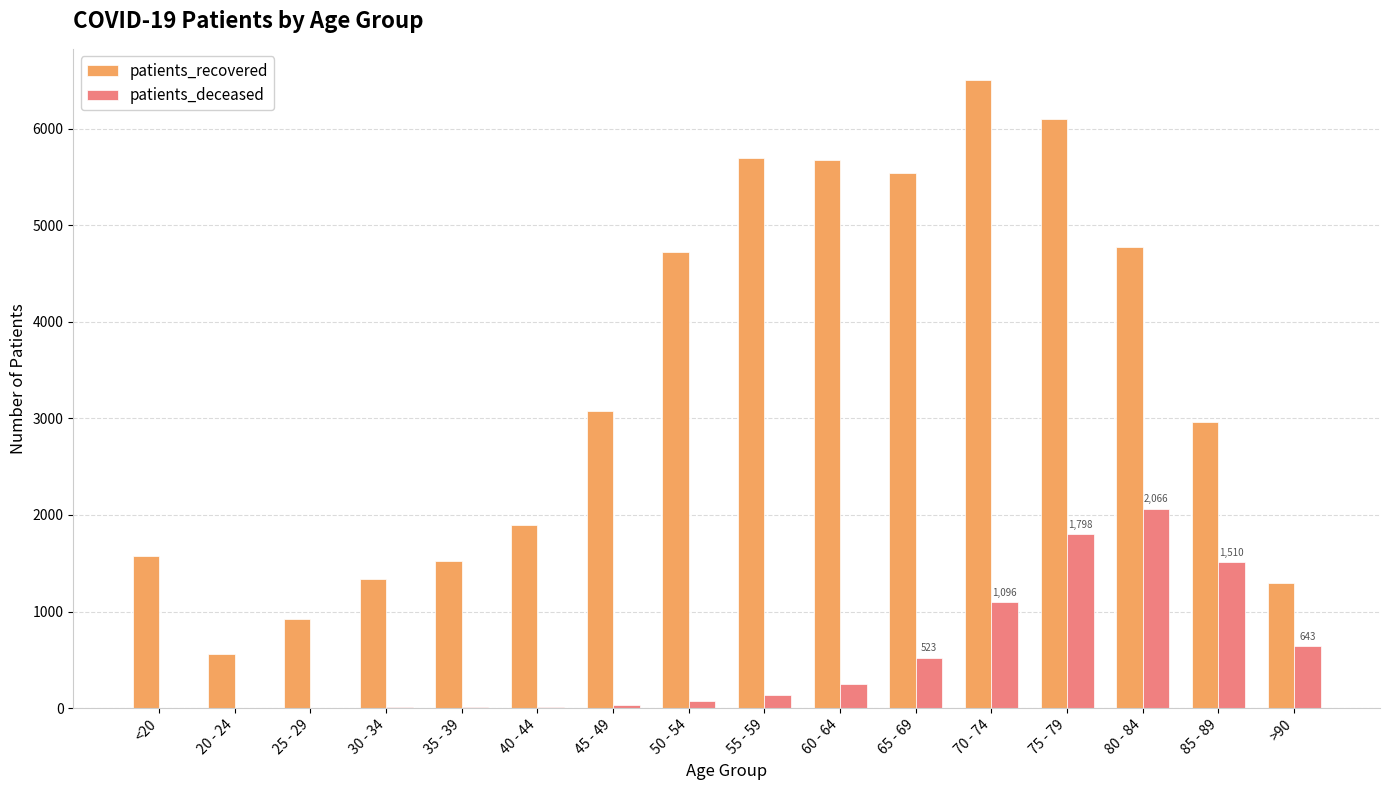

Between <20 and 50 - 54, which series saw the biggest shift?

patients_recovered